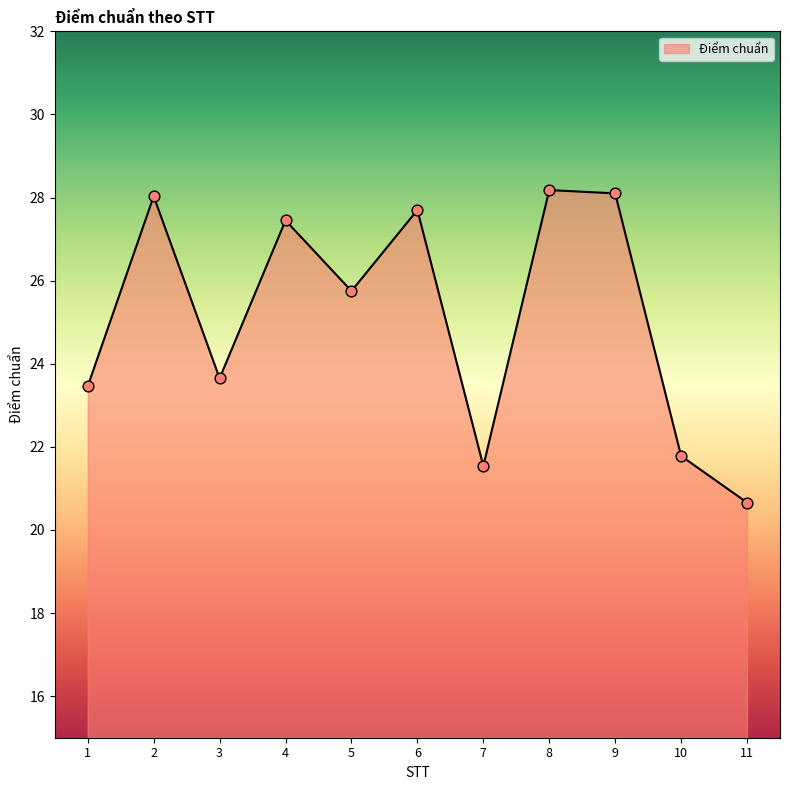

What is the change in value from 5 to 8?

+2.4